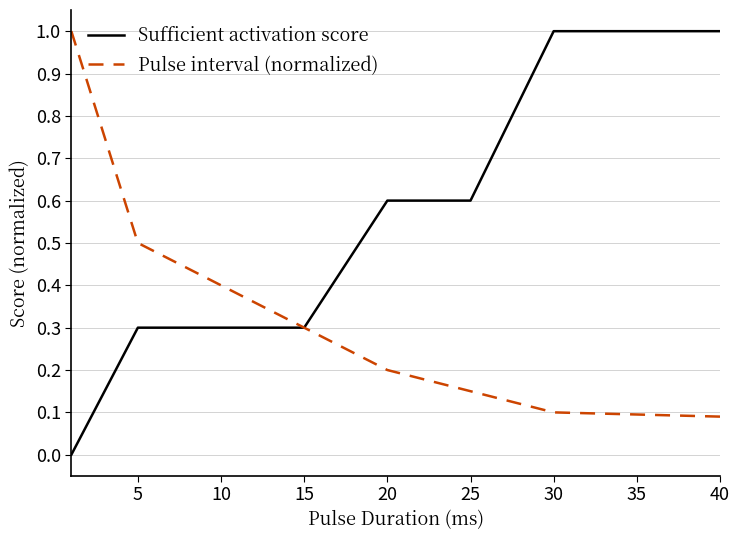

At how many categories does at least one series exceed 0?

9